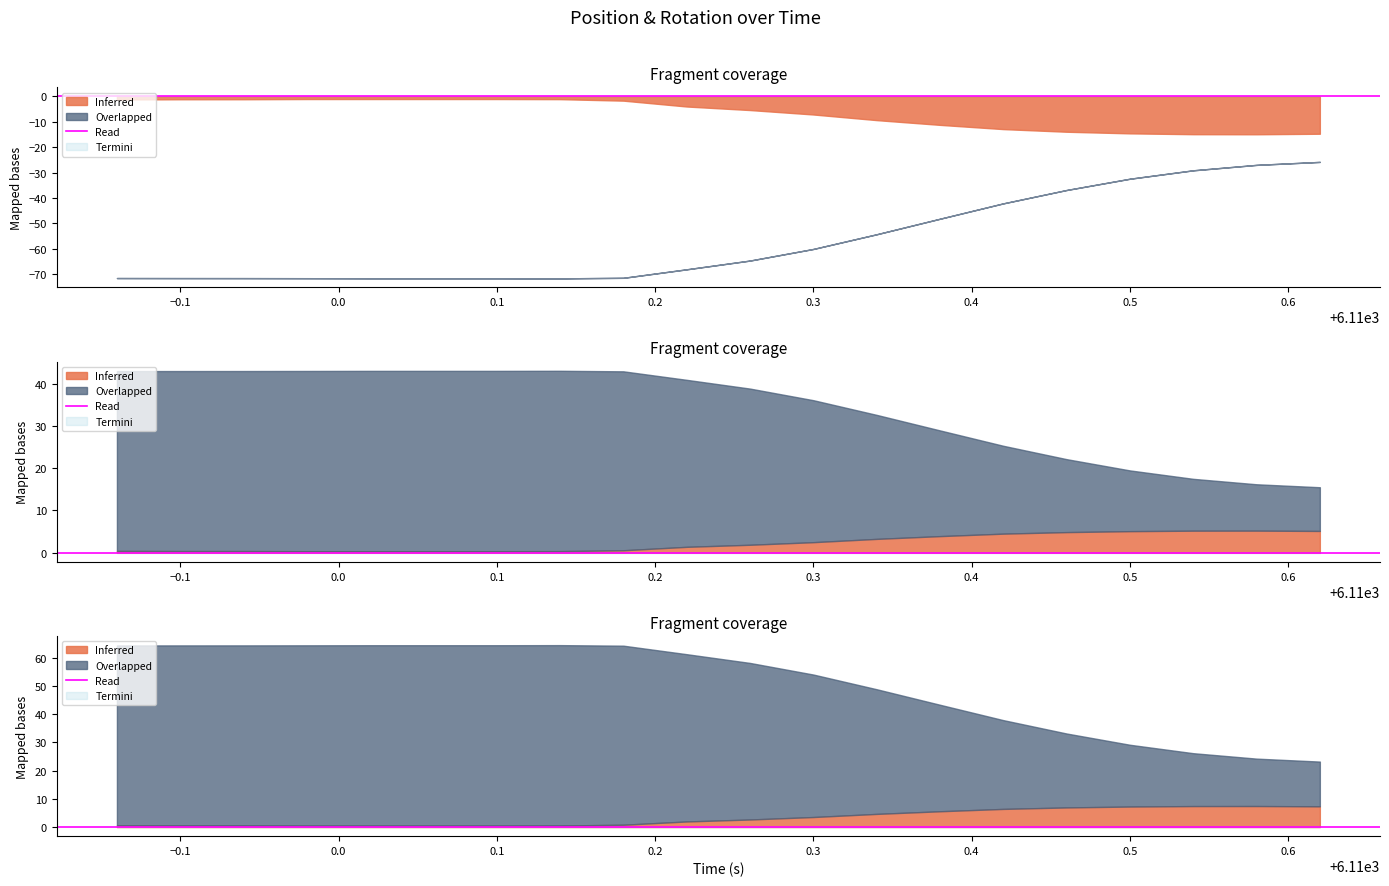

Does the chart display data point markers on the line(s)?

No